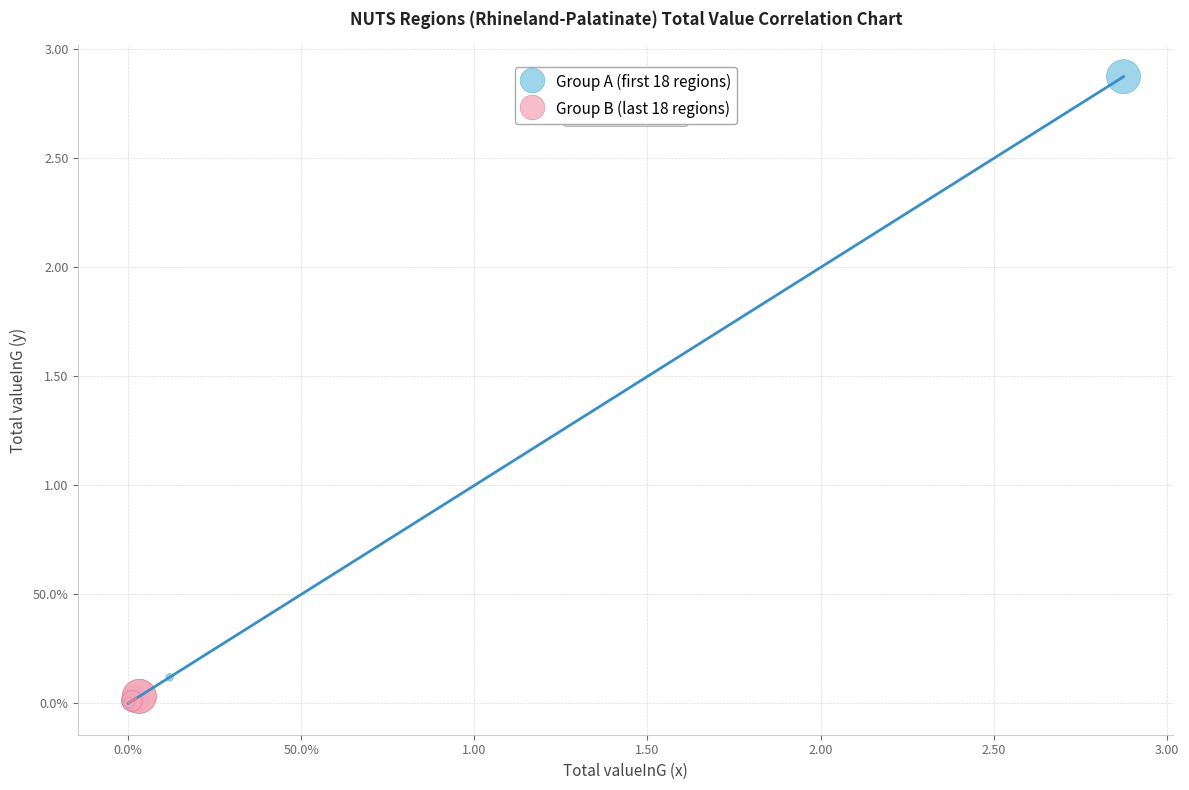

What are all the series names shown in the legend?

Group A (first 18 regions), Group B (last 18 regions)